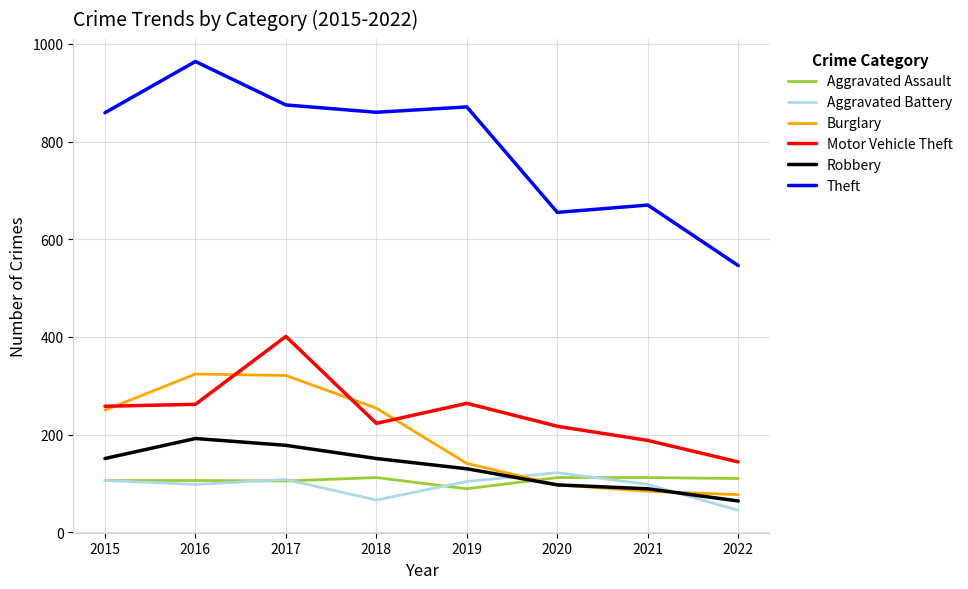

What is the approximate value of Theft at 2022, to the nearest 50?

550